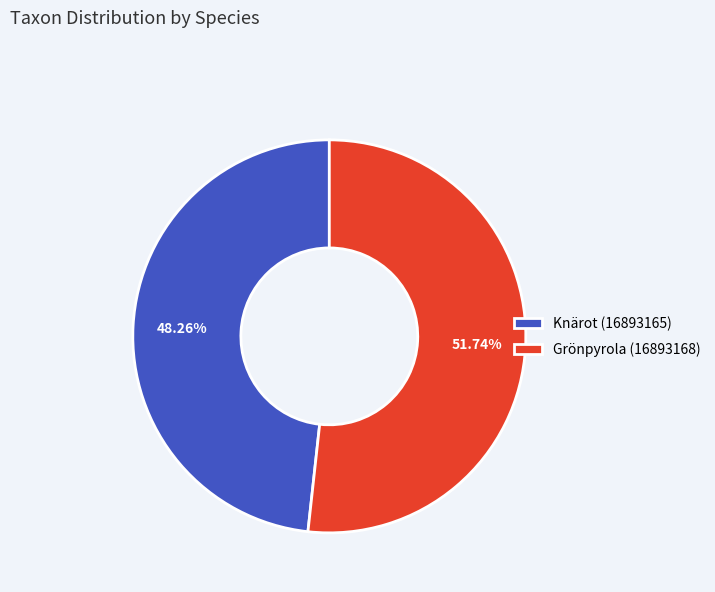

How many segments does this pie chart have?

2